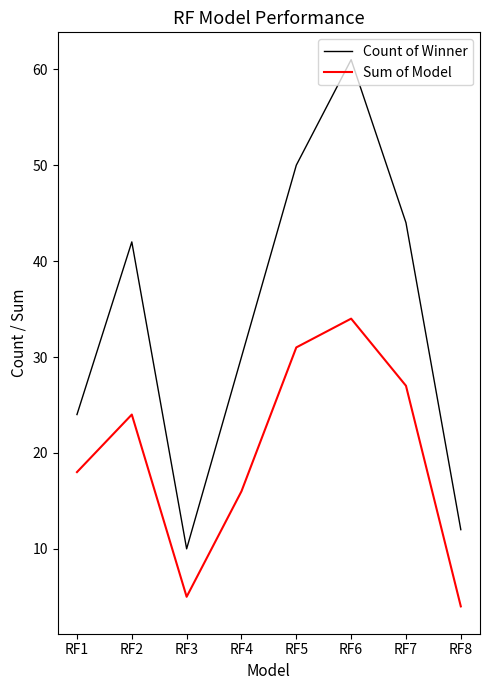

At which label does Sum of Model reach its minimum?

RF8